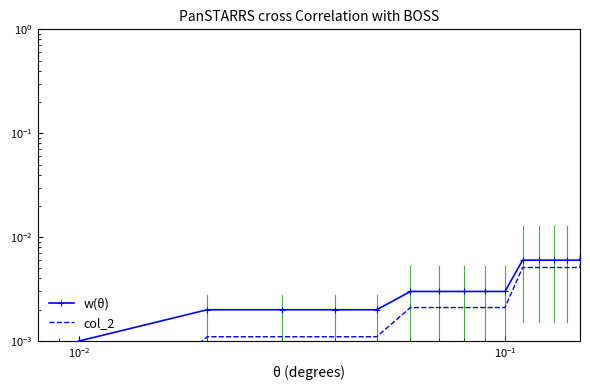

What is the difference between the maximum and minimum values in the w(θ) series?

0.2